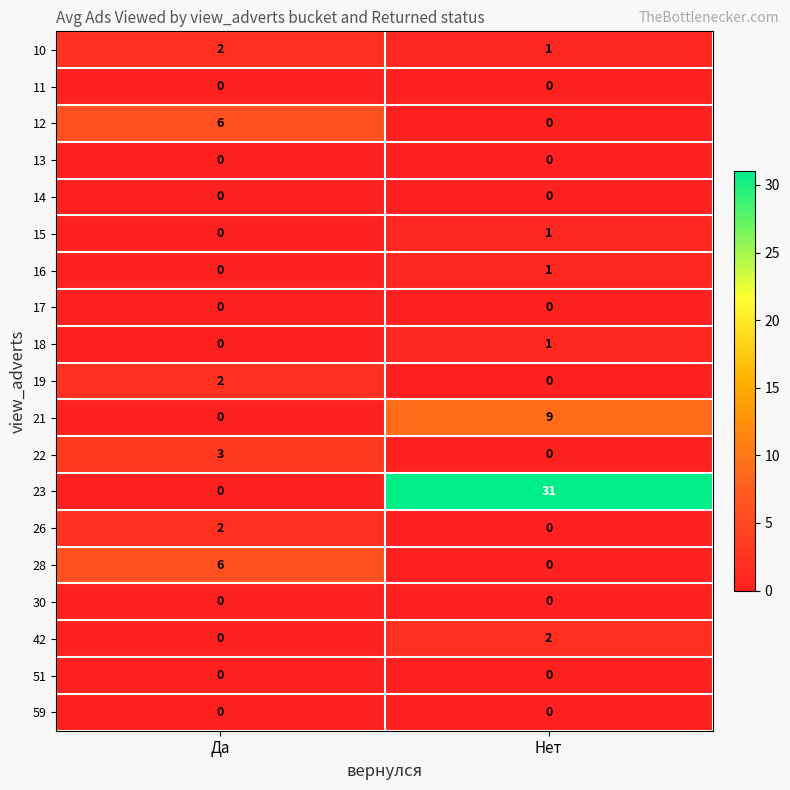

Which series has the largest range (max minus min)?

23